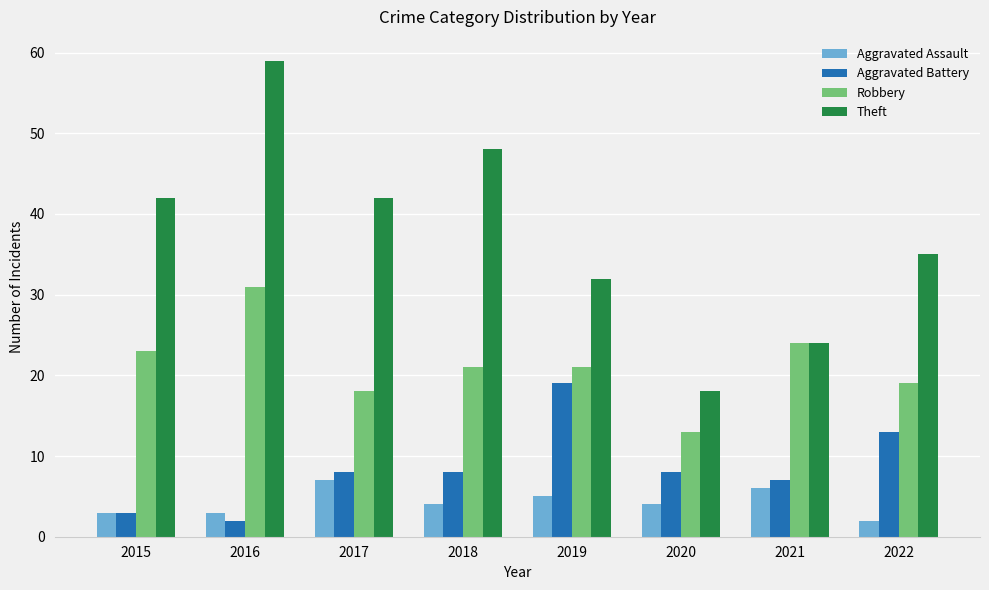

Reading right to left, transcribe all the data shown in this chart.

Aggravated Assault: 2	6	4	5	4	7	3	3
Aggravated Battery: 13	7	8	19	8	8	2	3
Robbery: 19	24	13	21	21	18	31	23
Theft: 35	24	18	32	48	42	59	42